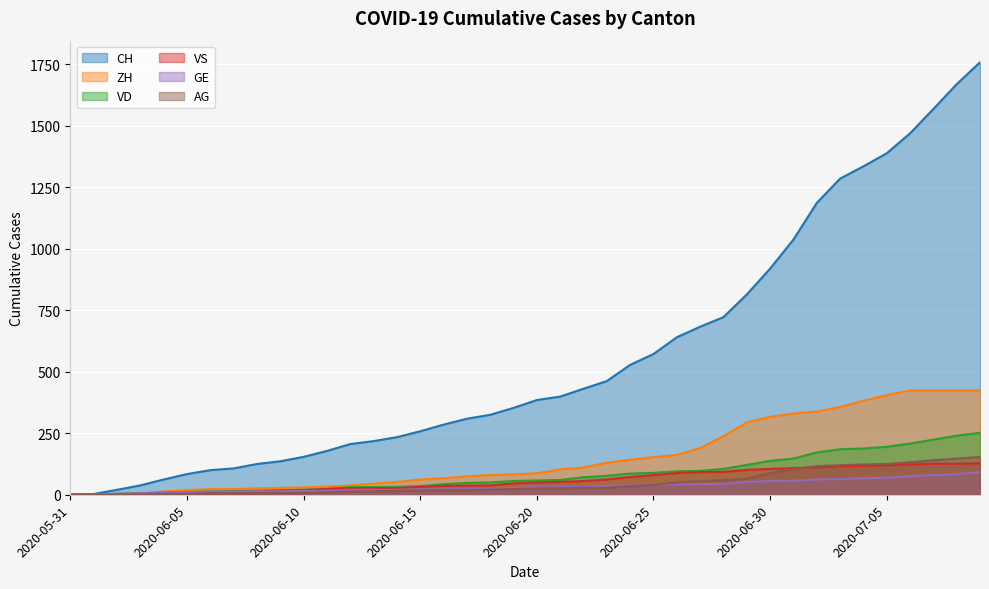

What is the total value across all series at 2020-06-30?

1623